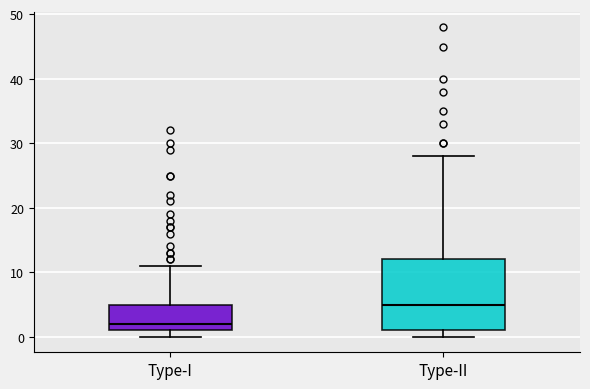

Comparing the boxes themselves (not the whiskers), which one is the tallest?

Type-II